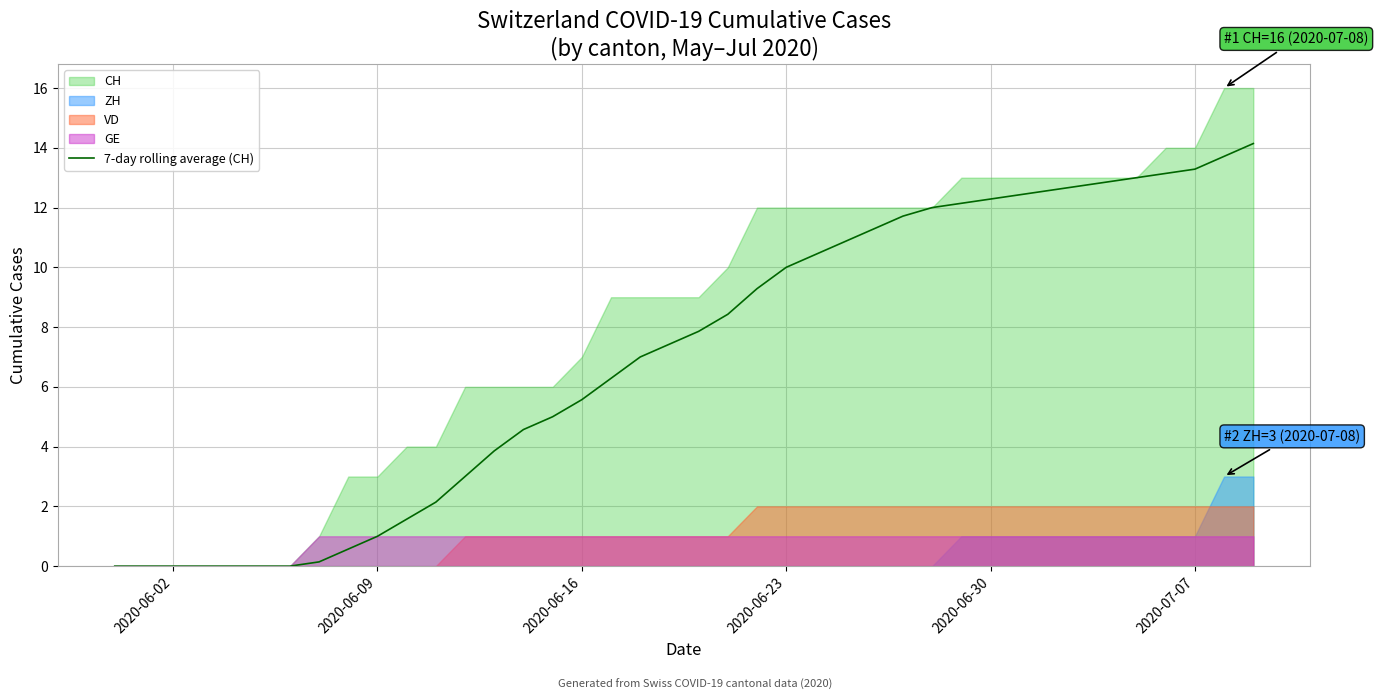

True or false: there are more than 1 points higher than both neighbors.

False